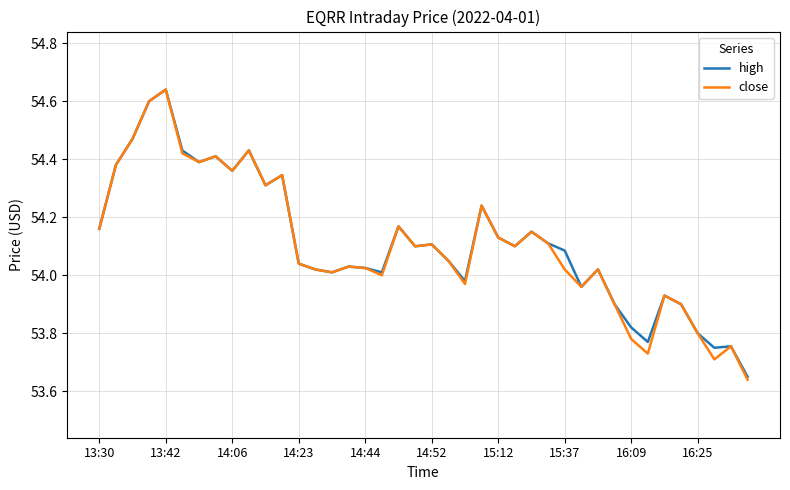

Which series has the widest spread of values?

close